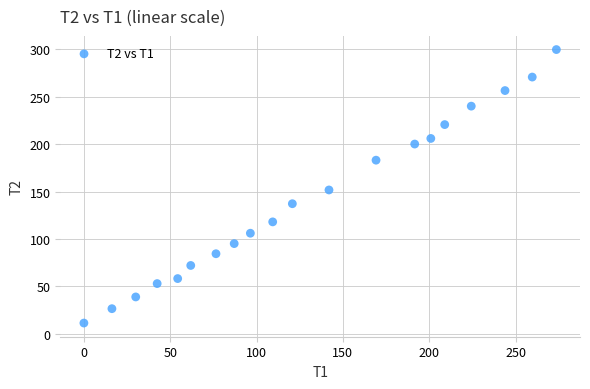

What Y value in the scatter plot is closest to 155?

151.8